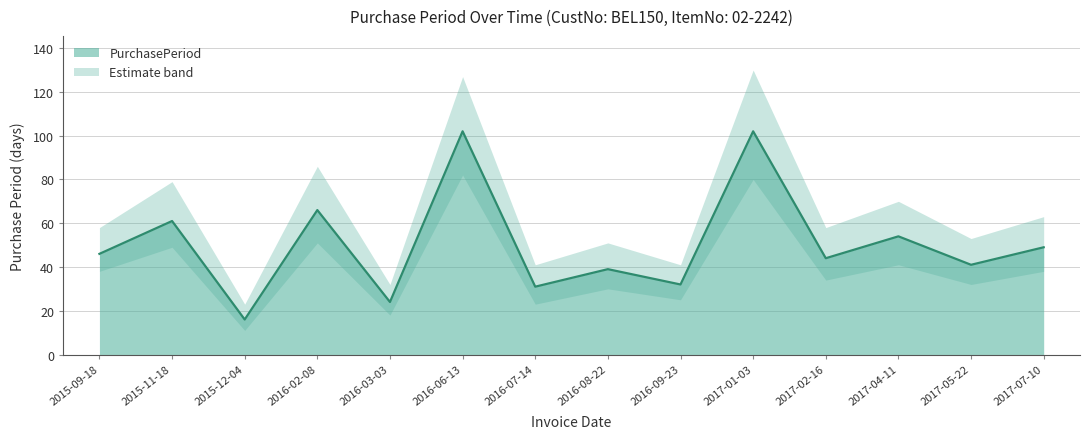

What is the ratio of the value at 2017-04-11 to the value at 2017-01-03?

0.5